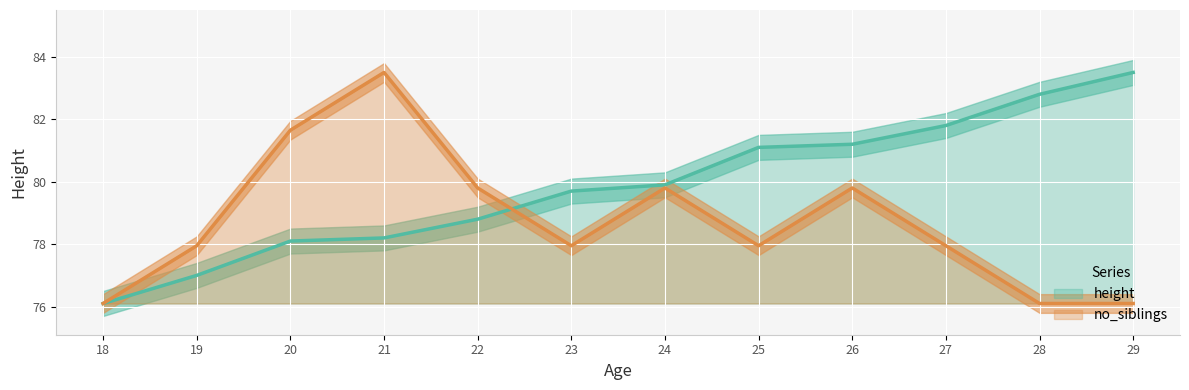

How many intersections are there between height and no_siblings?

1